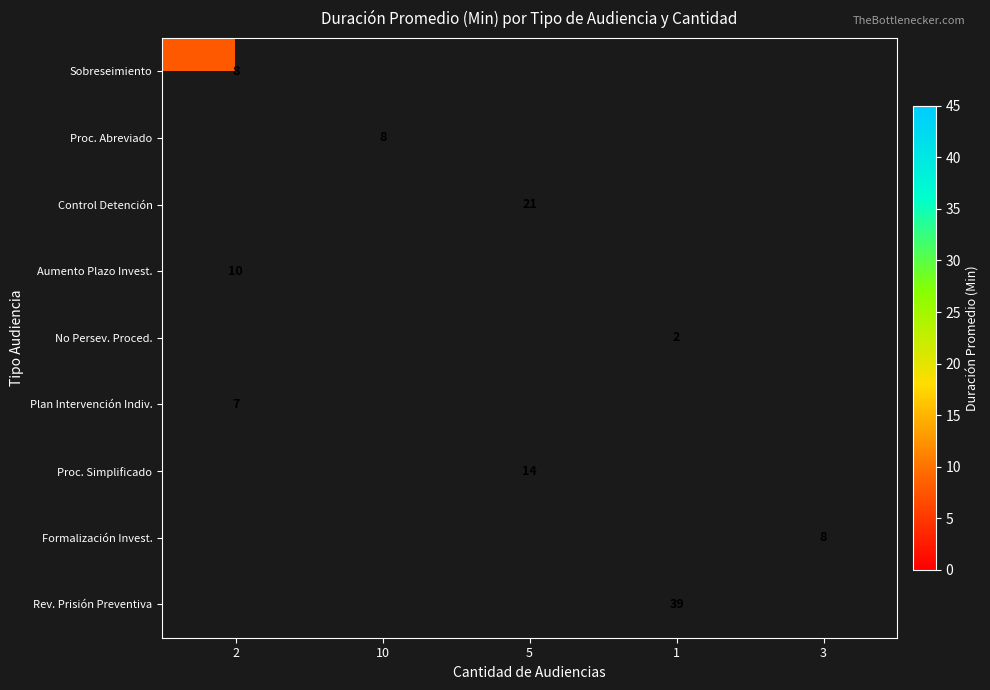

Which series has the largest range (max minus min)?

row_0